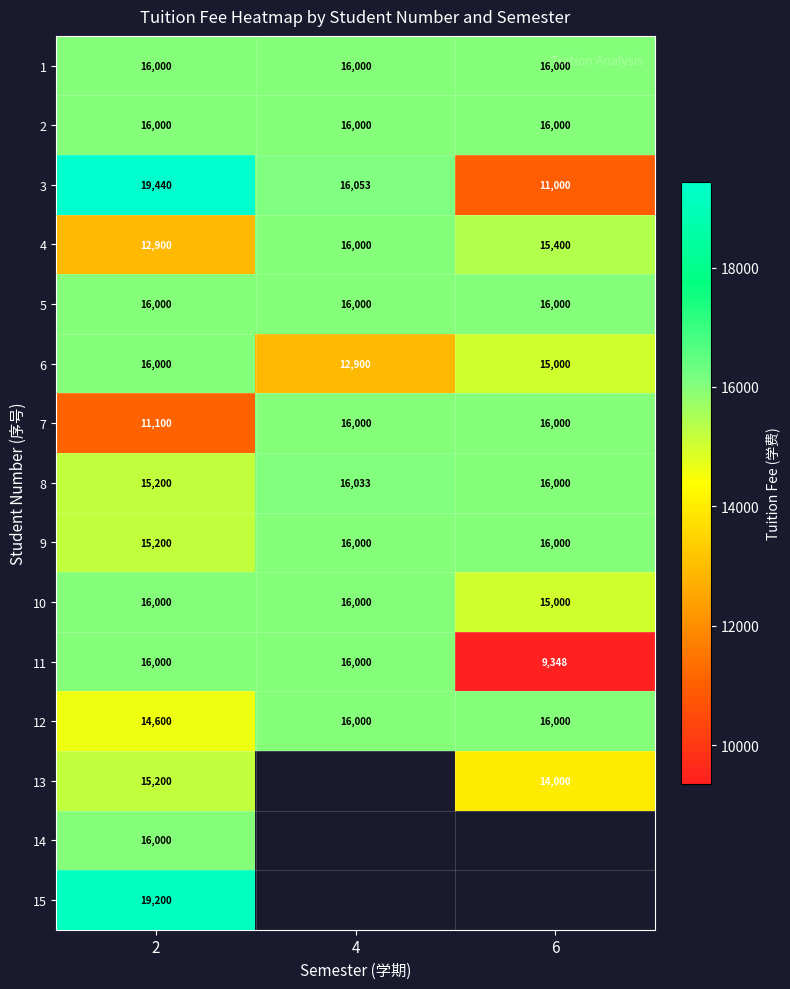

Rank the categories by 3 value from lowest to highest.

6, 4, 2